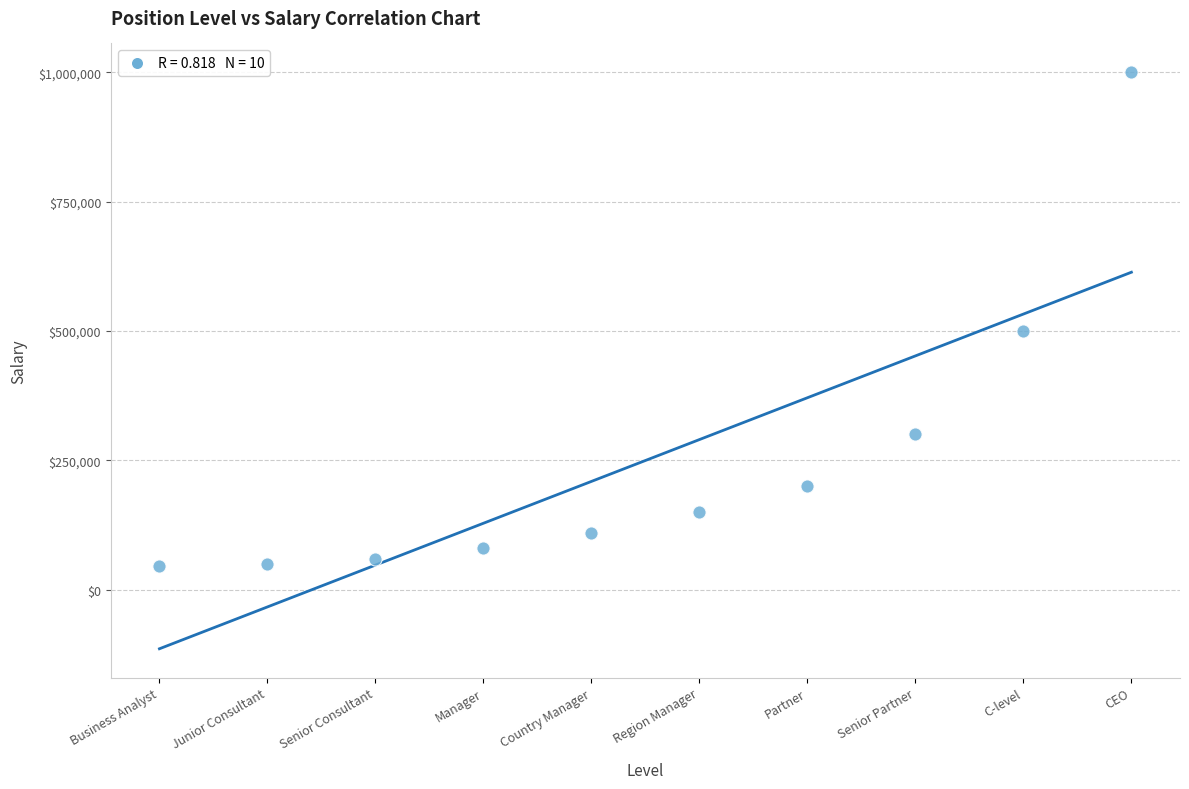

What is the average Y value?

249500